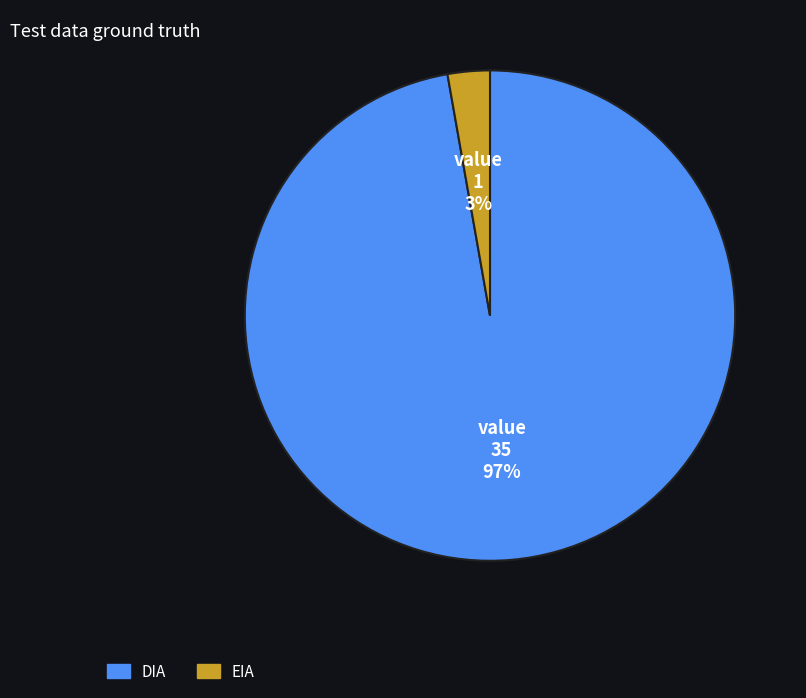

Is the sum of EIA and DIA greater than half?

Yes